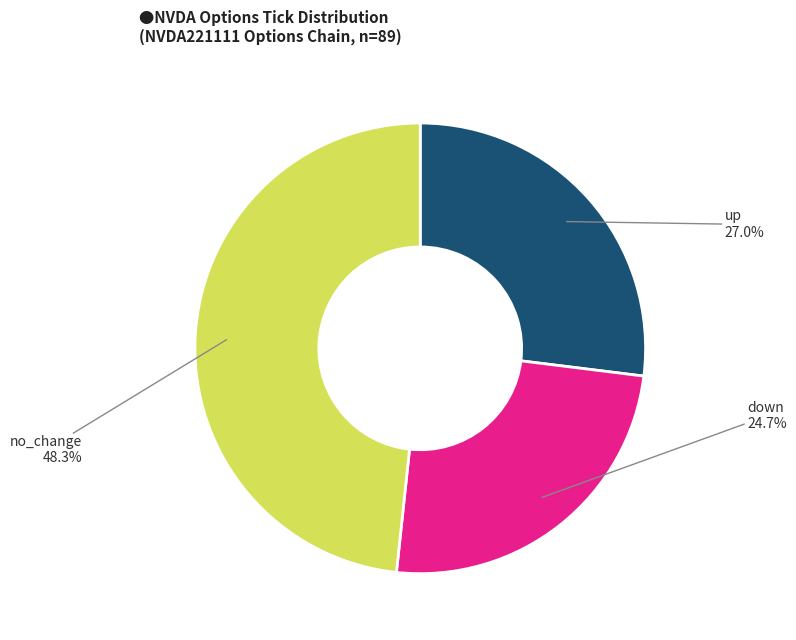

To the nearest percent, what is the average slice percentage?

33%